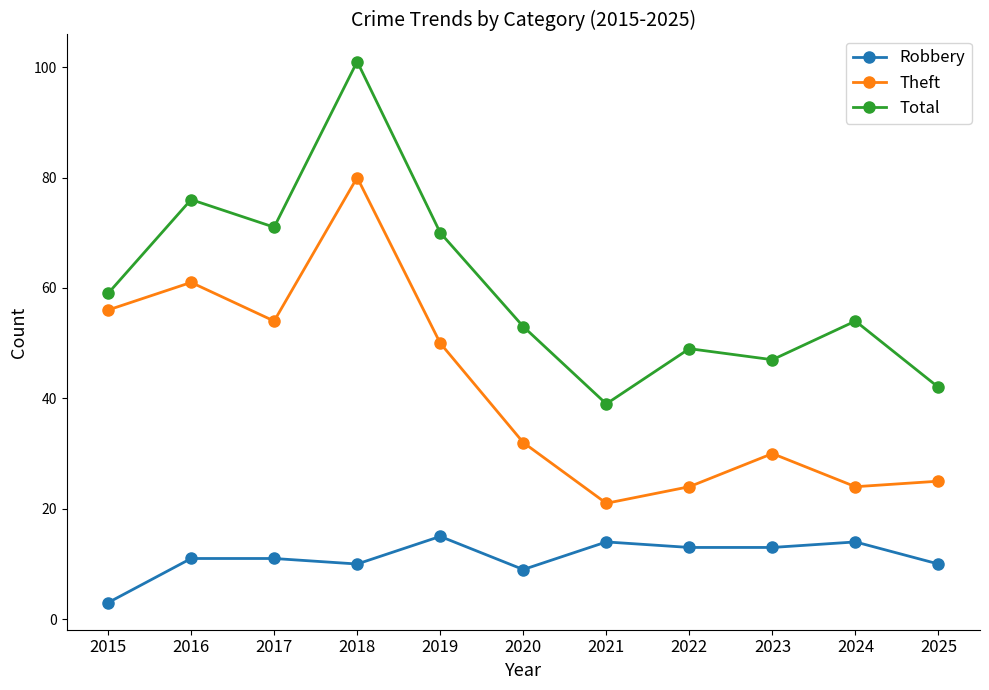

What is the minimum value for Robbery?

3